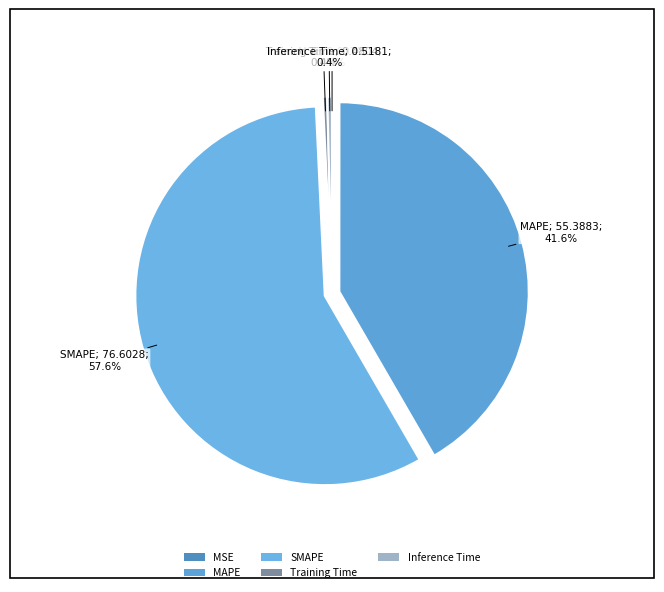

The Inference Time slice represents 0% of the pie. True or false?

True